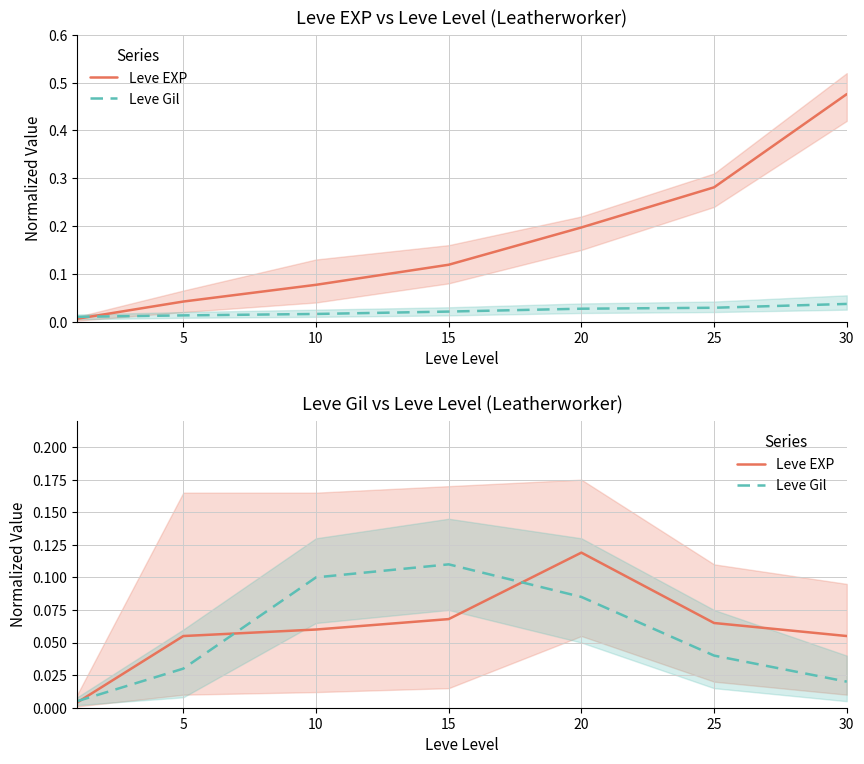

Read the Leve Gil value at 20.

0.1